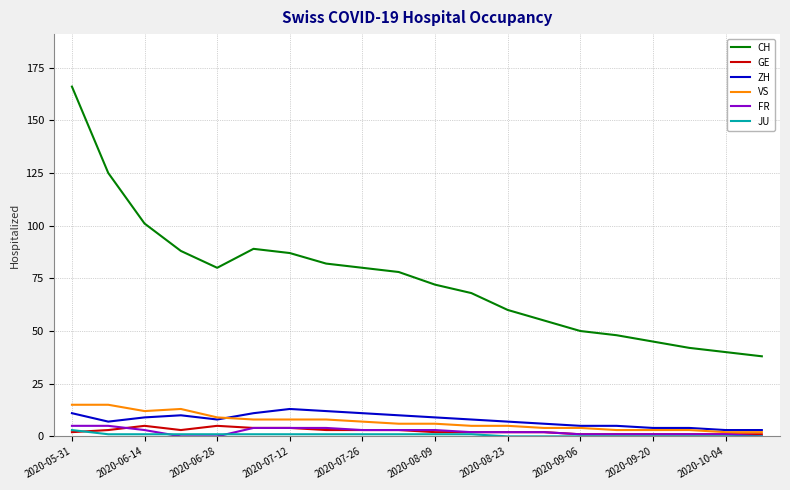

Which series has the widest spread of values?

CH